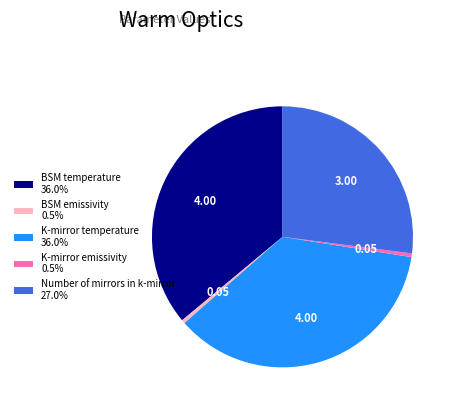

Does K-mirror emissivity 0.5% represent more than half of the total?

No